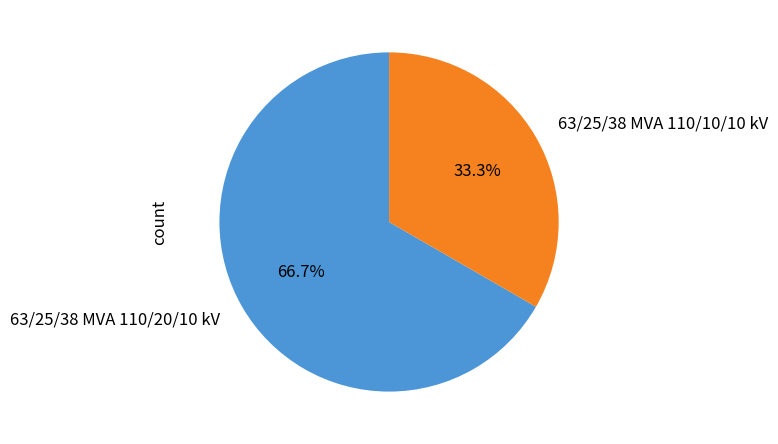

Count the number of slices in the pie.

2